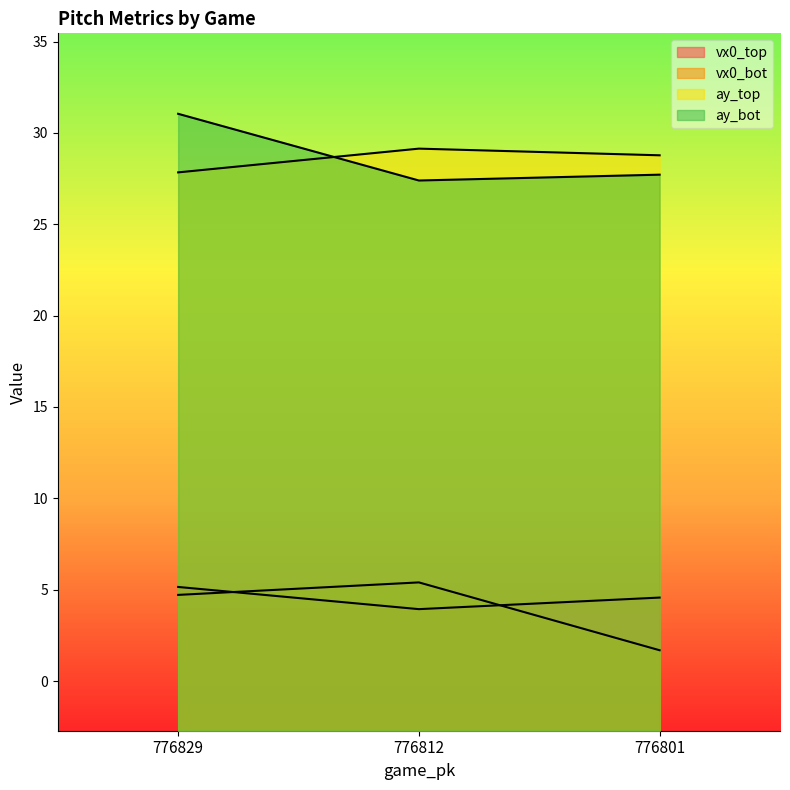

Which series changed the most between 776812 and 776801?

vx0_bot